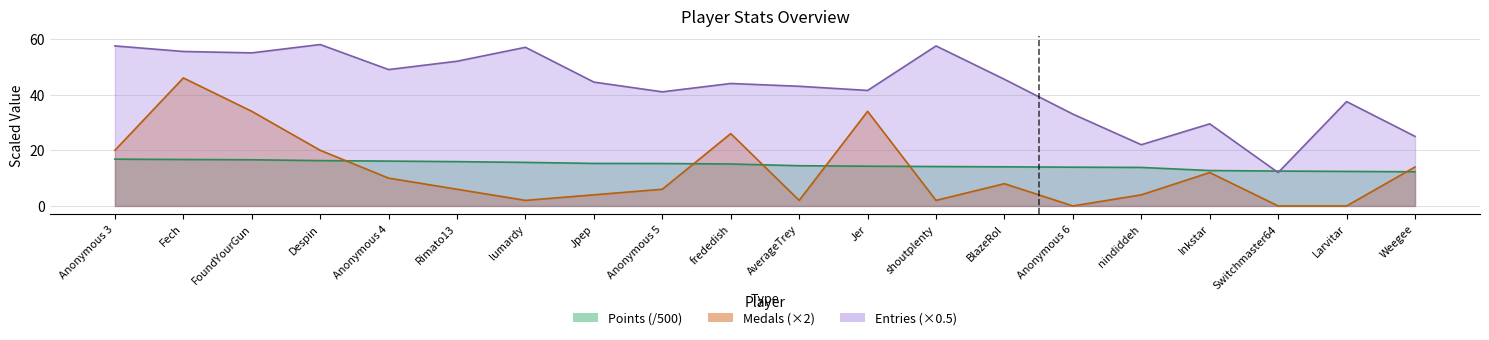

True or false: Medals and Entries cross at least once.

False